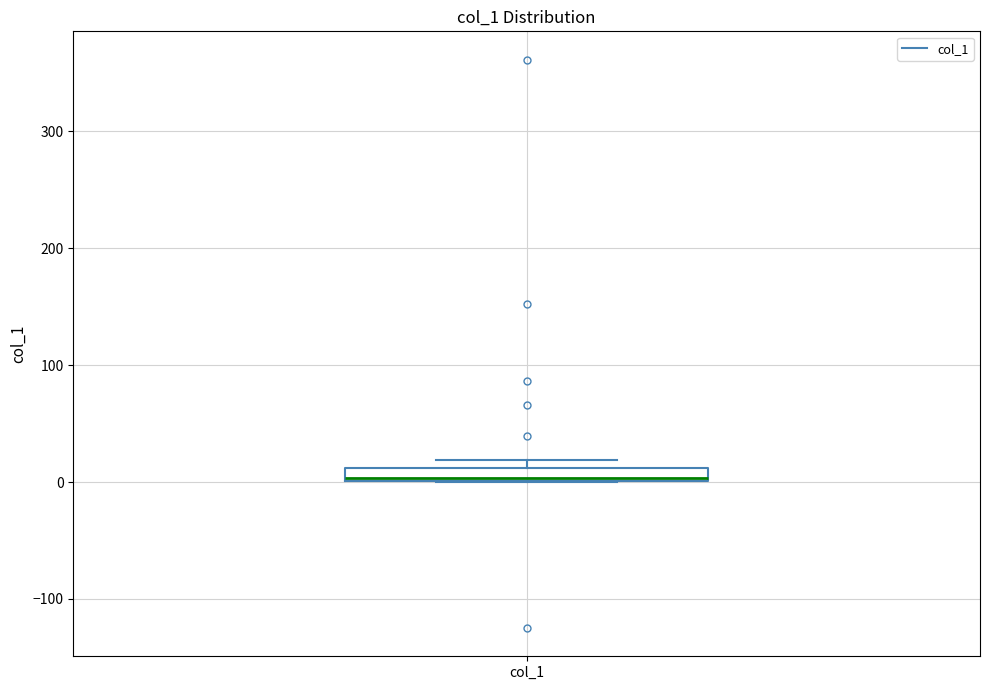

Where is the upper edge of the box for col_1 on the y-axis? The values are not printed on the chart, so give them approximately, as read against the axis.

10